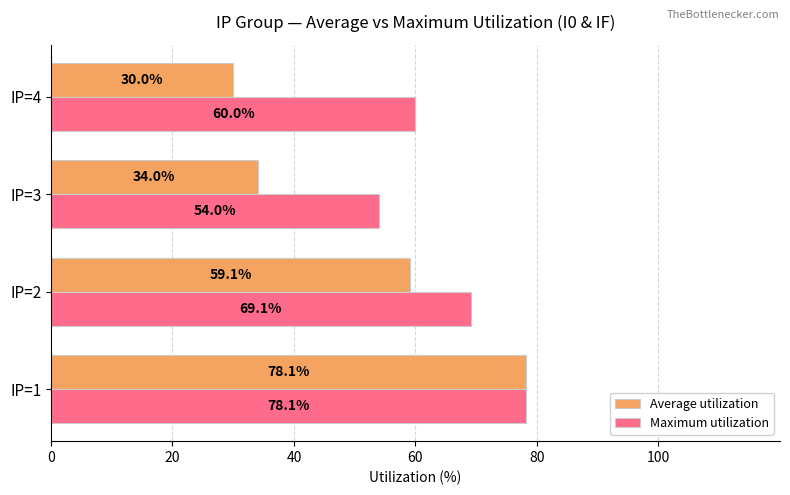

Which category has the lowest value across all series?

IP=4